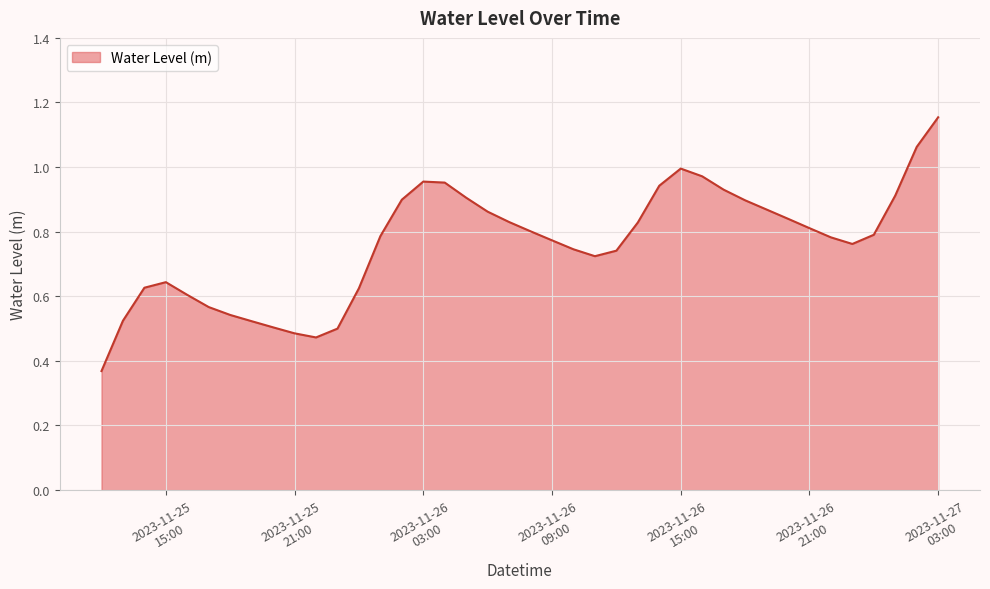

How many interior local peaks (higher than both neighbors) does the data have?

3